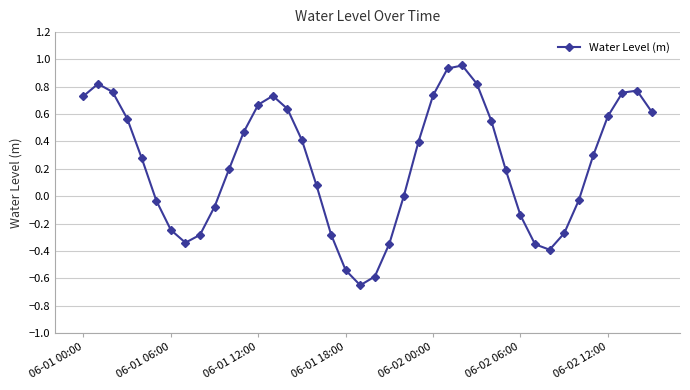

How many points are higher than both their immediate neighbors (excluding endpoints)?

4